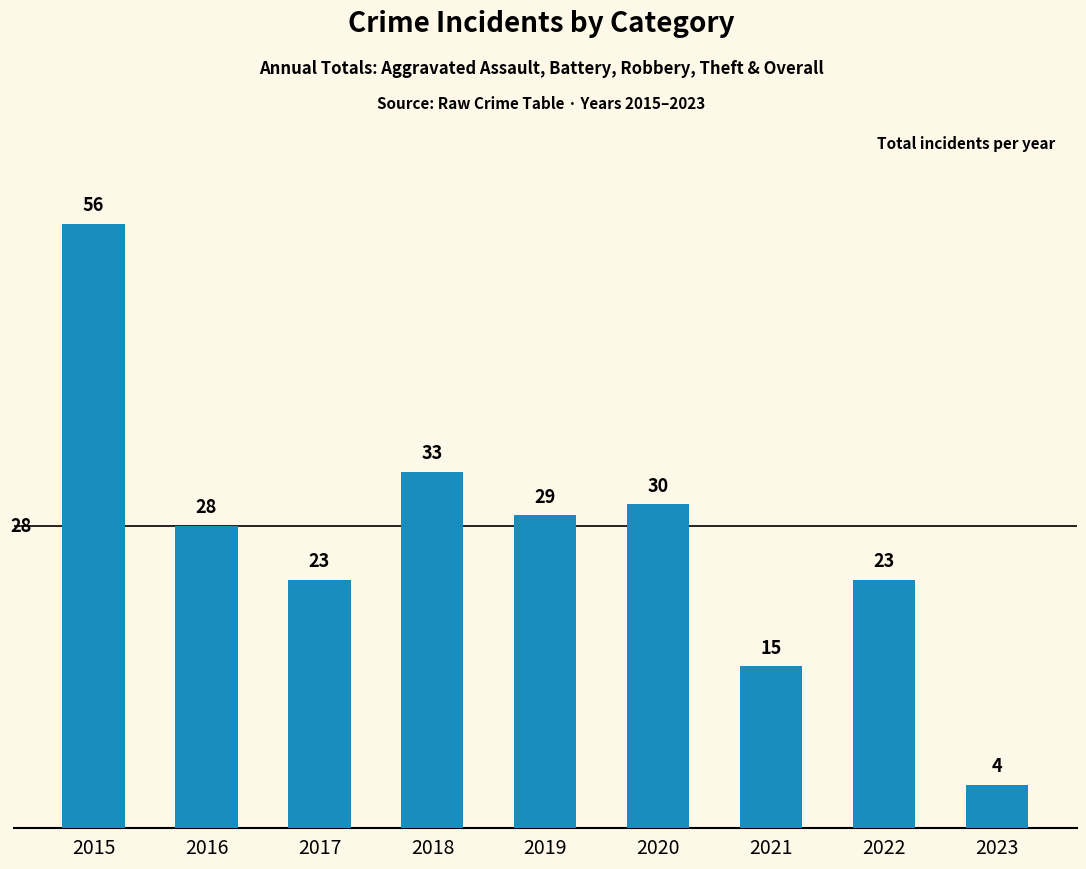

What is the sum of the values at 2018 and 2021?

48